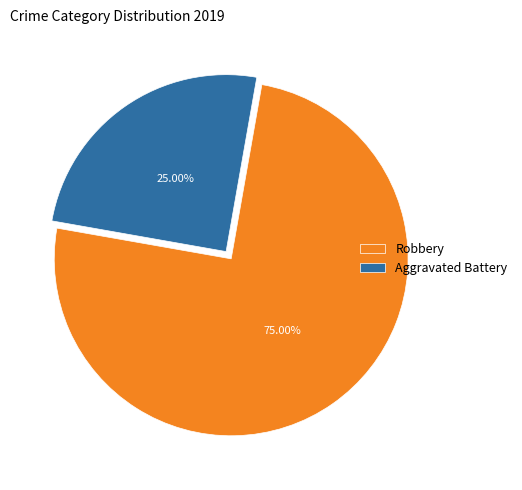

What is the largest slice in the pie chart?

Robbery